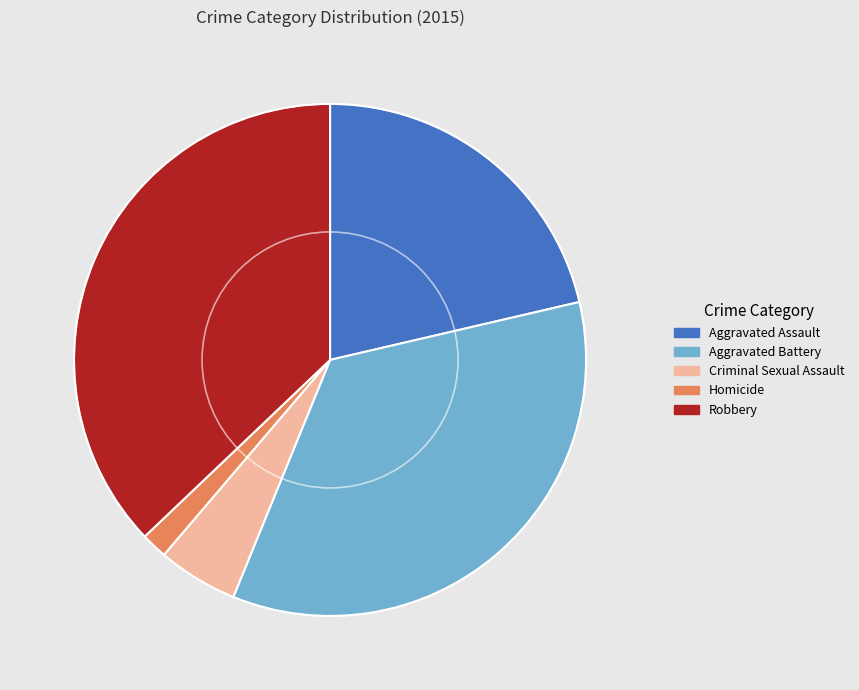

Rank the categories by value from lowest to highest.

Homicide, Criminal Sexual Assault, Aggravated Assault, Aggravated Battery, Robbery